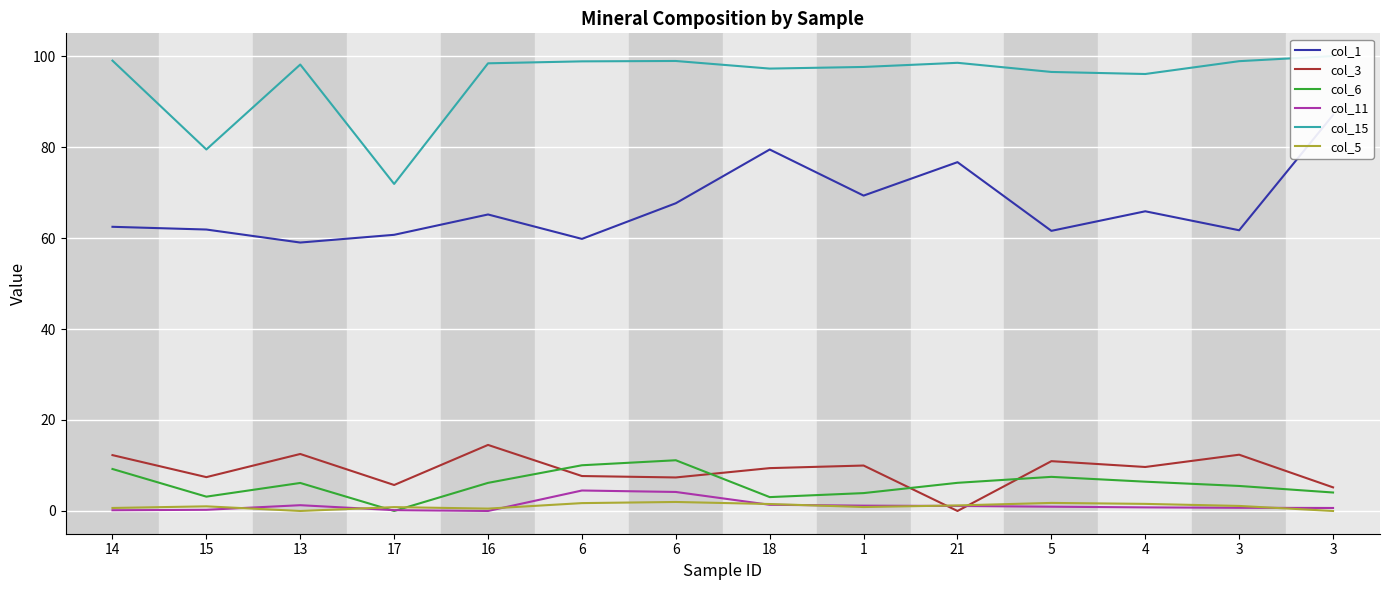

True or false: col_5 has more than 2 points higher than both neighbors.

True